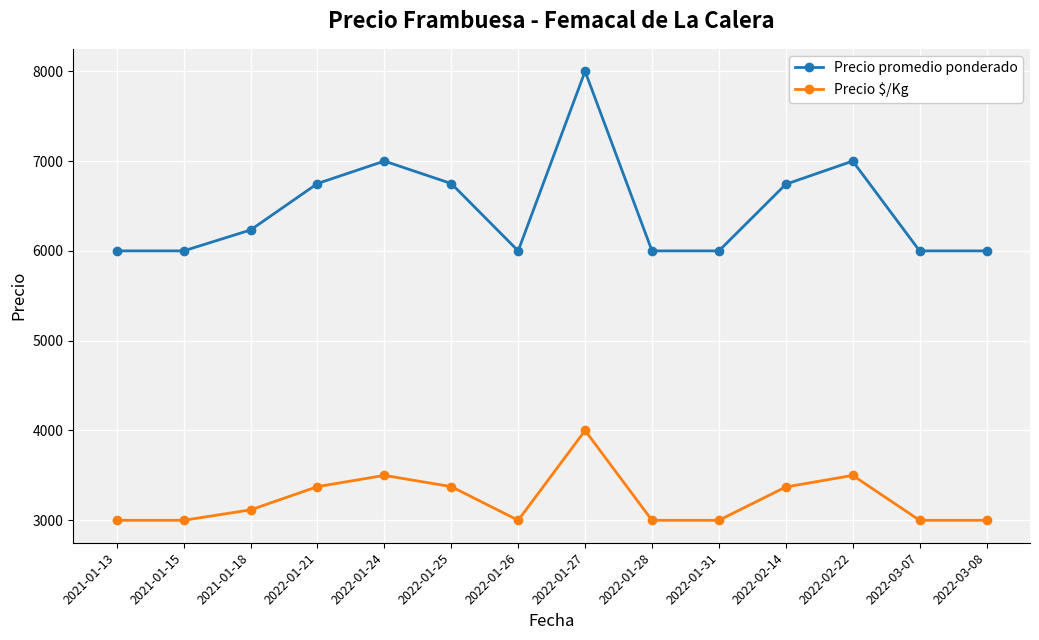

Rank the series by their average value, from lowest to highest.

Precio $/Kg, Precio promedio ponderado